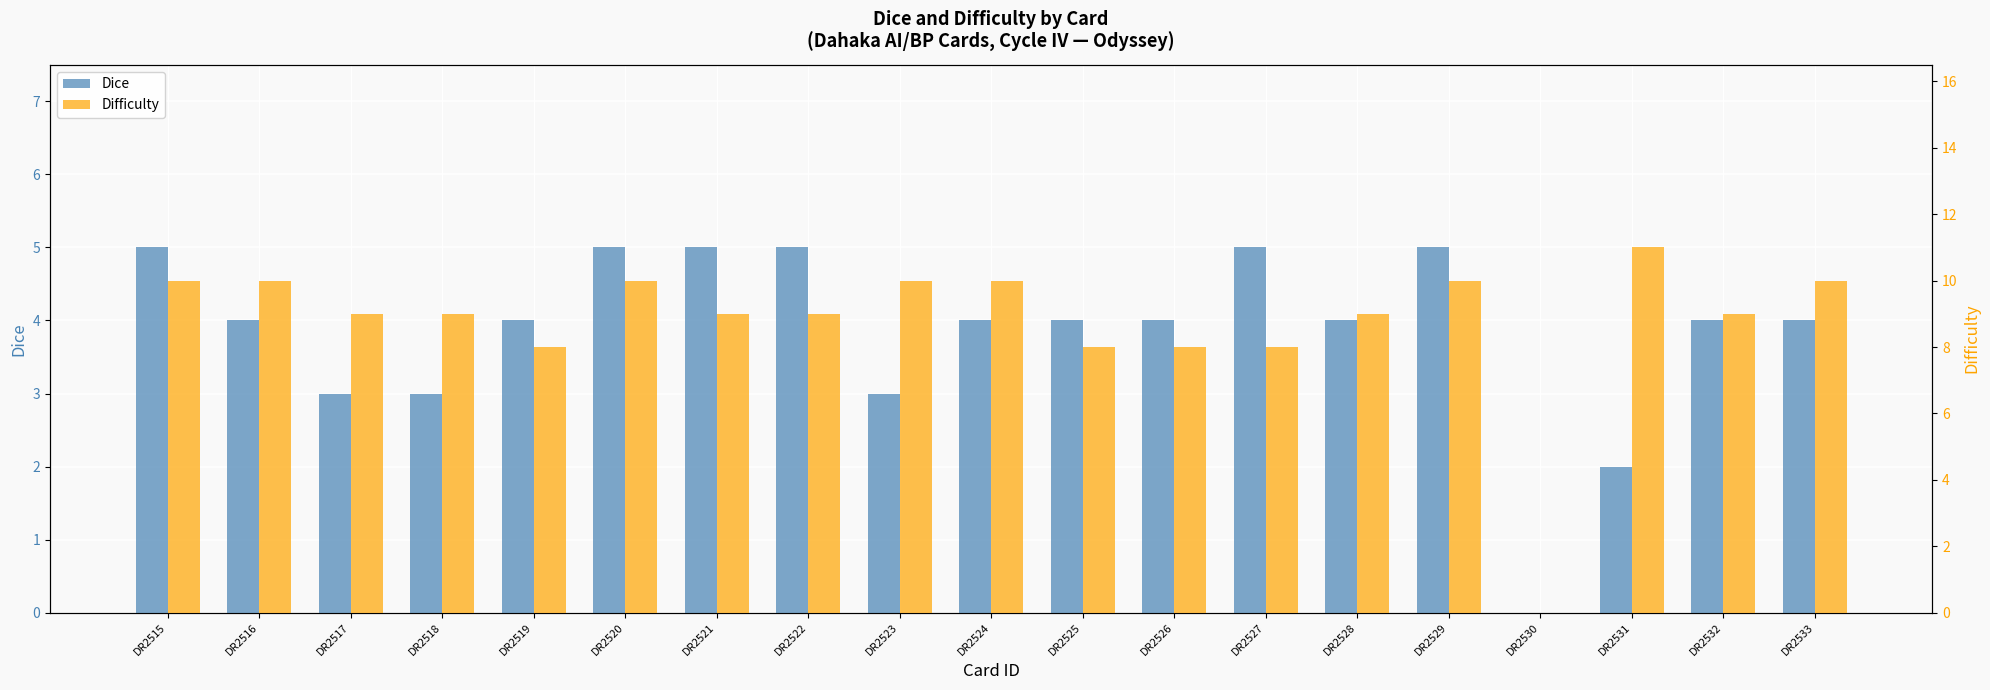

Which label corresponds to the smallest value in the chart?

DR2530